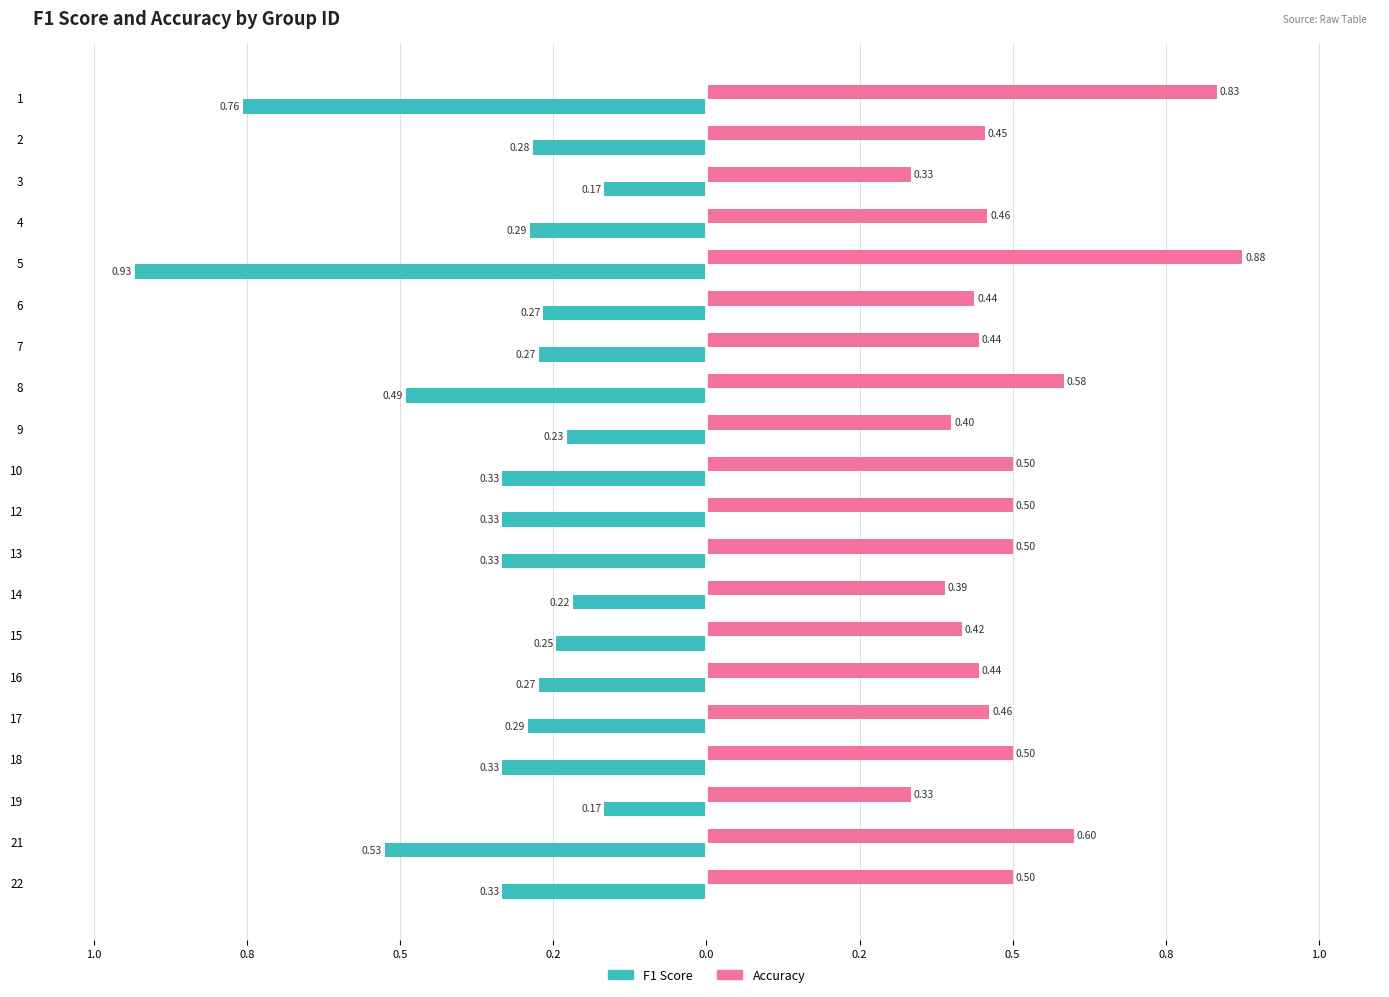

What are all the series names shown in the legend?

F1 Score, Accuracy